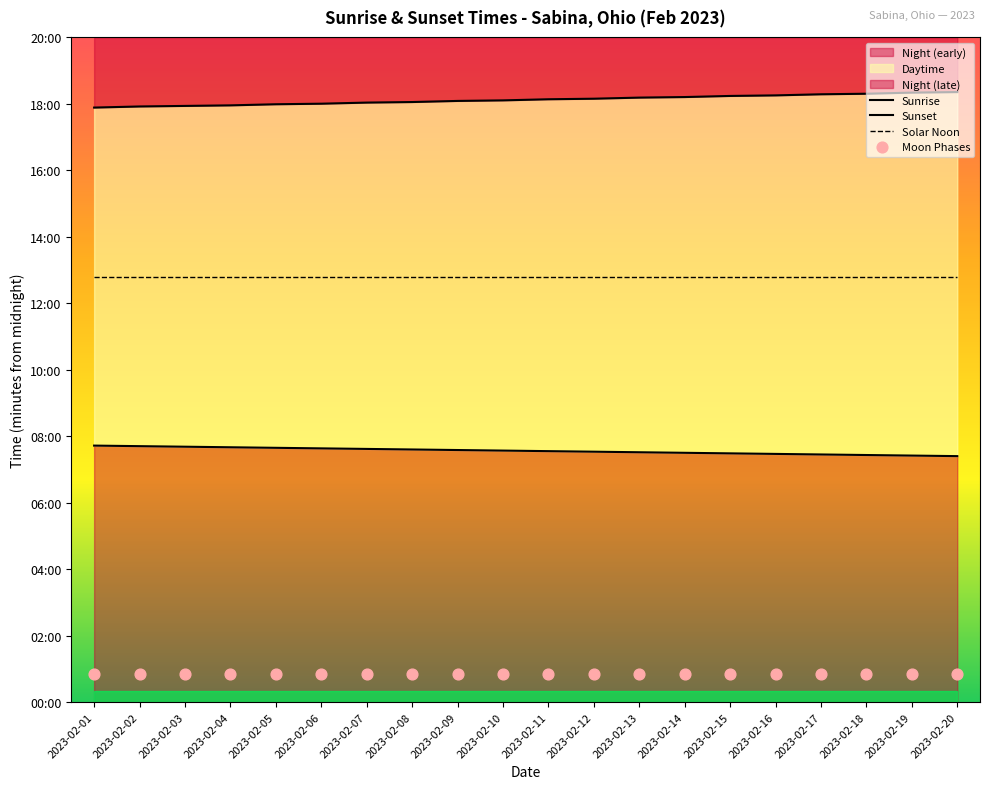

What is the total value across all series at 2023-02-02?

2355